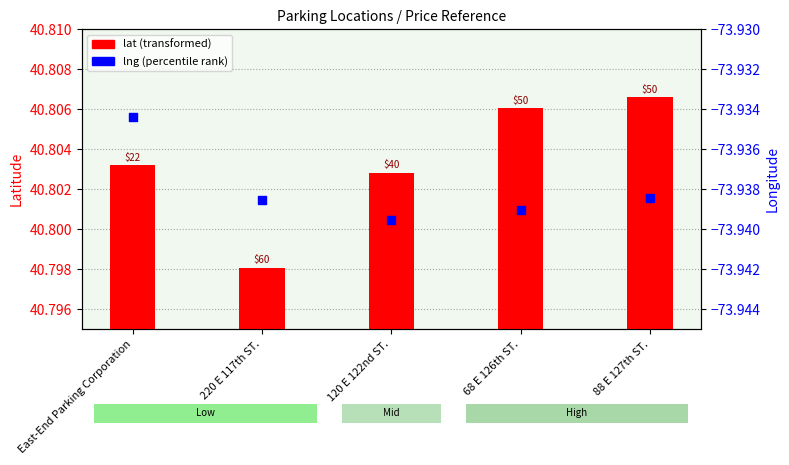

Which series contains the highest Y value?

lat